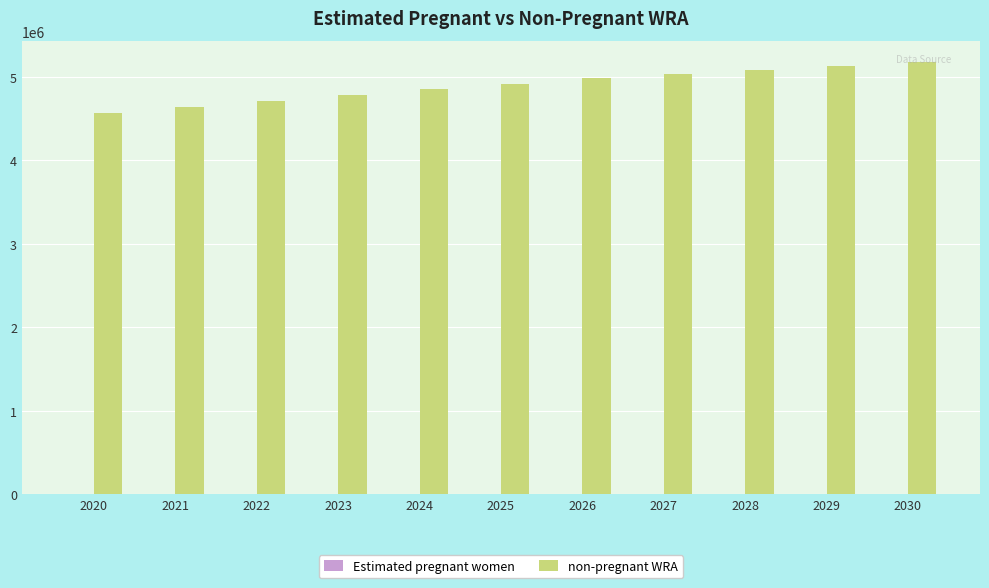

How many groups of bars are there?

11